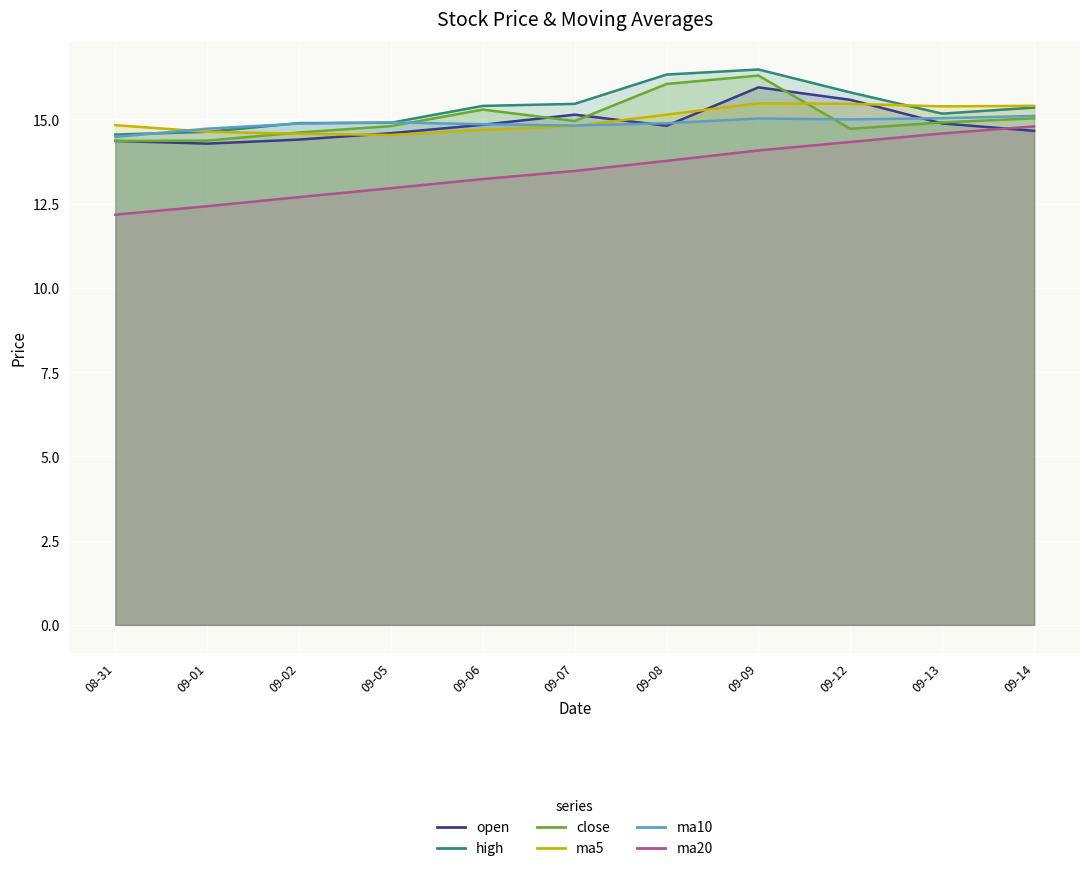

What is the difference between the second highest and second lowest values in the ma20 series?

2.2